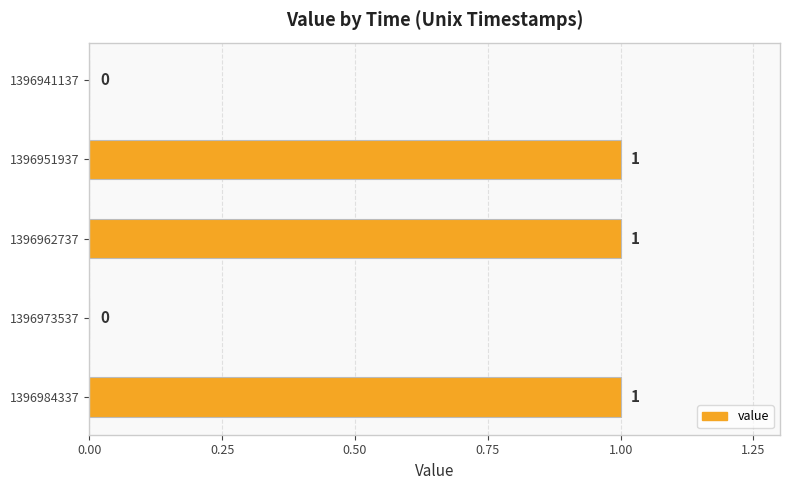

How many values are between 0 and 1?

5